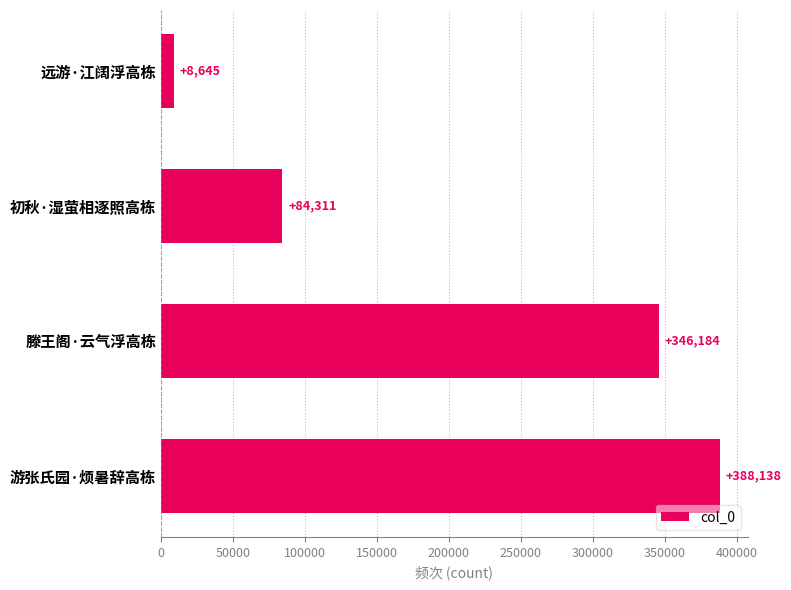

Reading bottom to top, list all the values displayed in this chart.

388138	346184	84311	8645